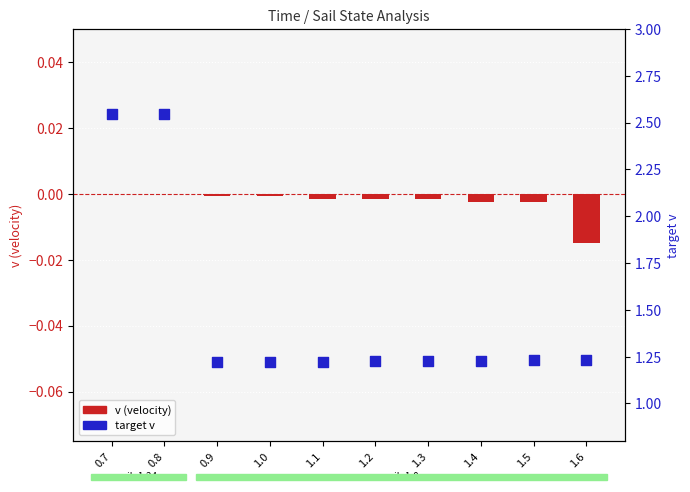

Which series has the widest spread of Y values?

target v